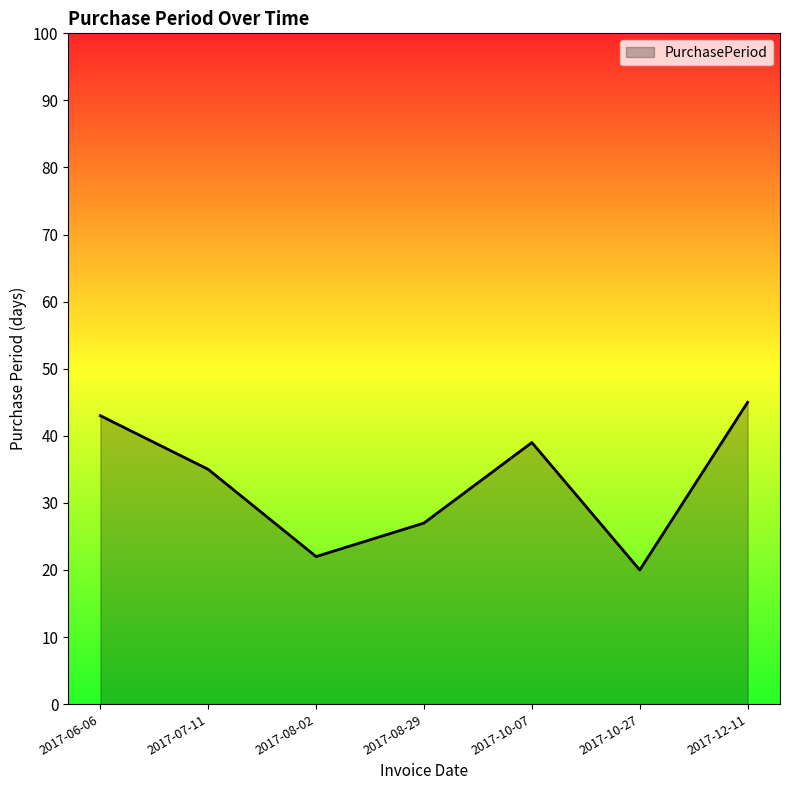

What is the smallest value displayed?

20